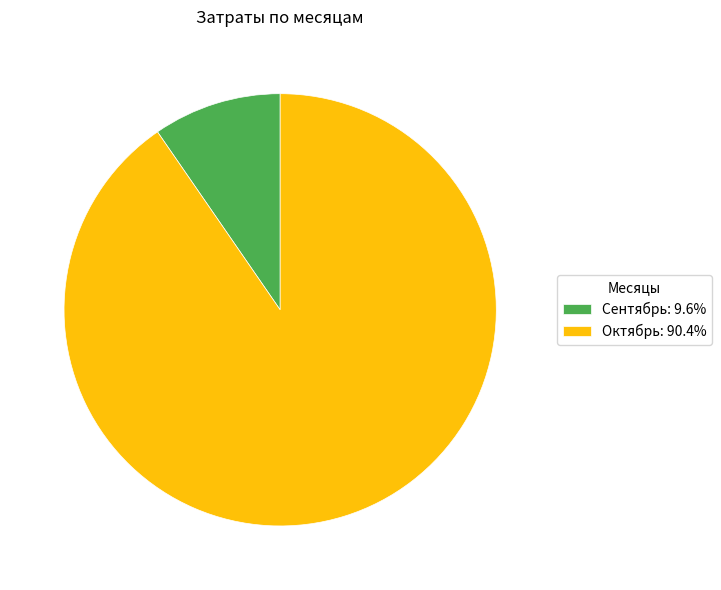

Is it true that Октябрь is 90% of the pie?

True